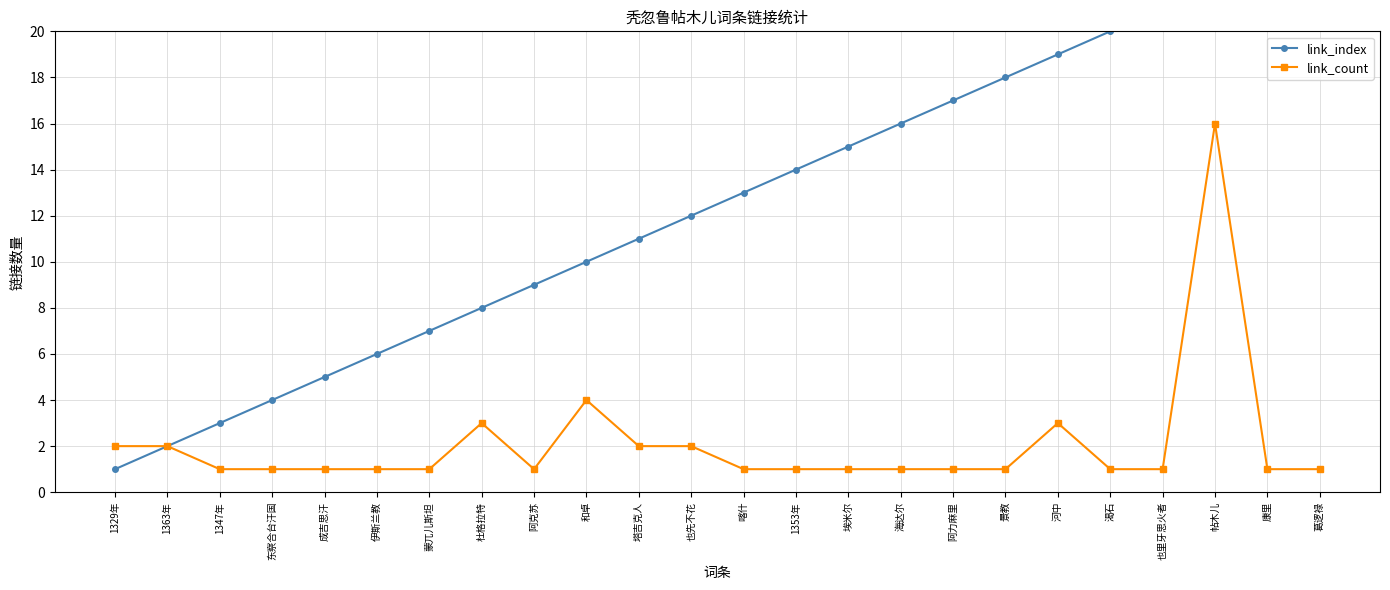

Is it true that link_count equals 1 at 海达尔?

True